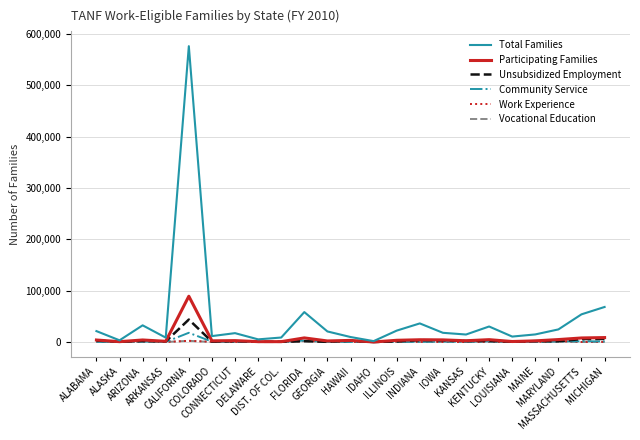

What position from the right is ALASKA?

22